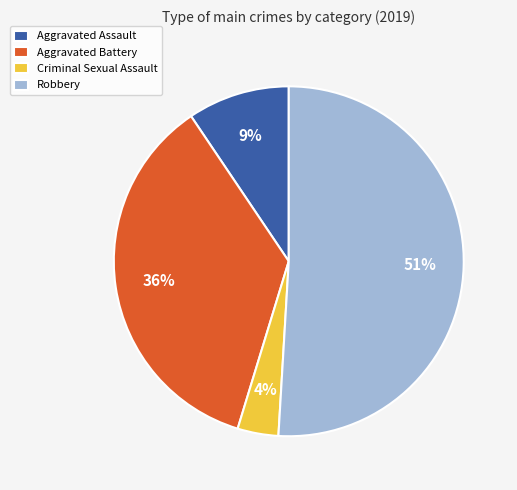

Is there a majority slice in this chart?

Yes